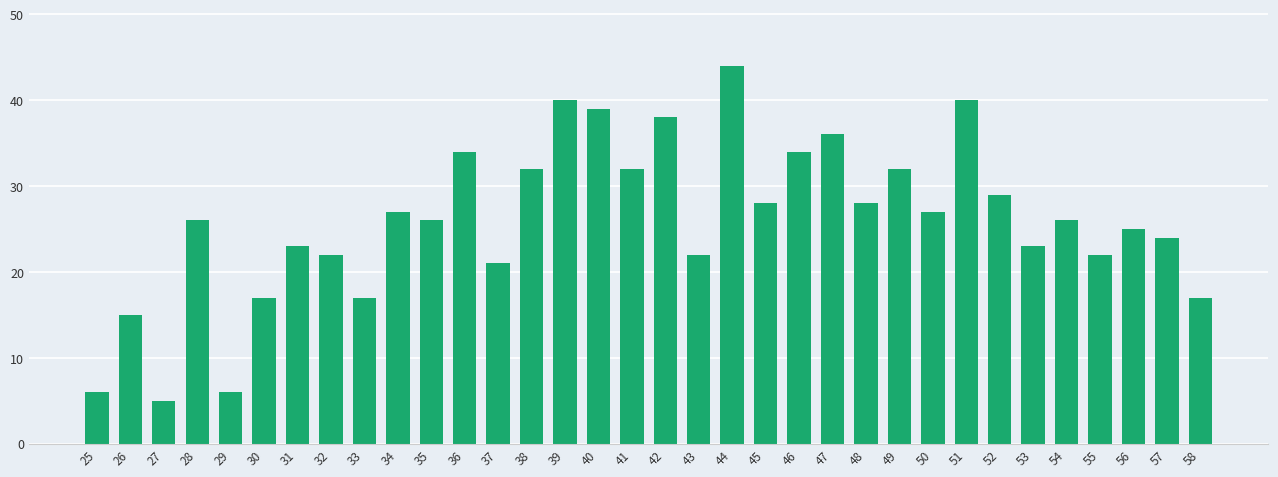

The value at 36 is 34. True or false?

True